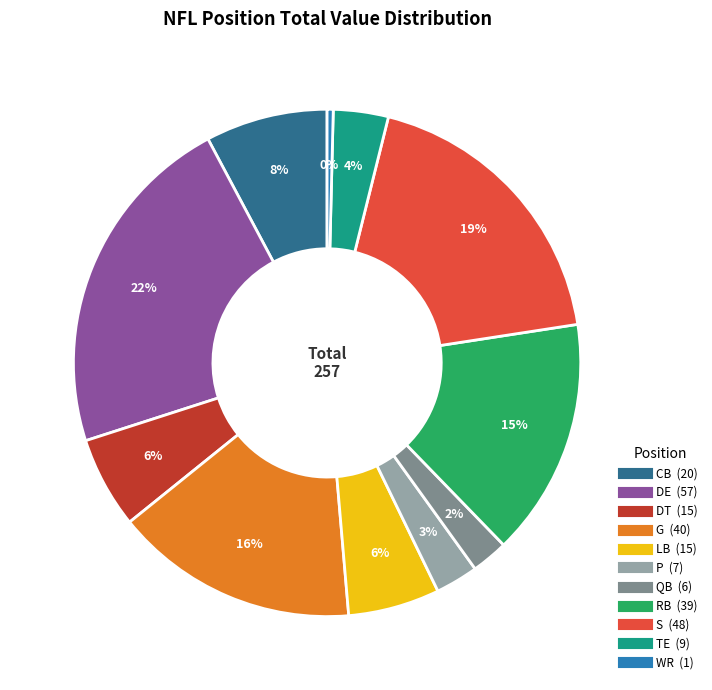

To the nearest percent, what is the combined percentage of LB and DE?

28%